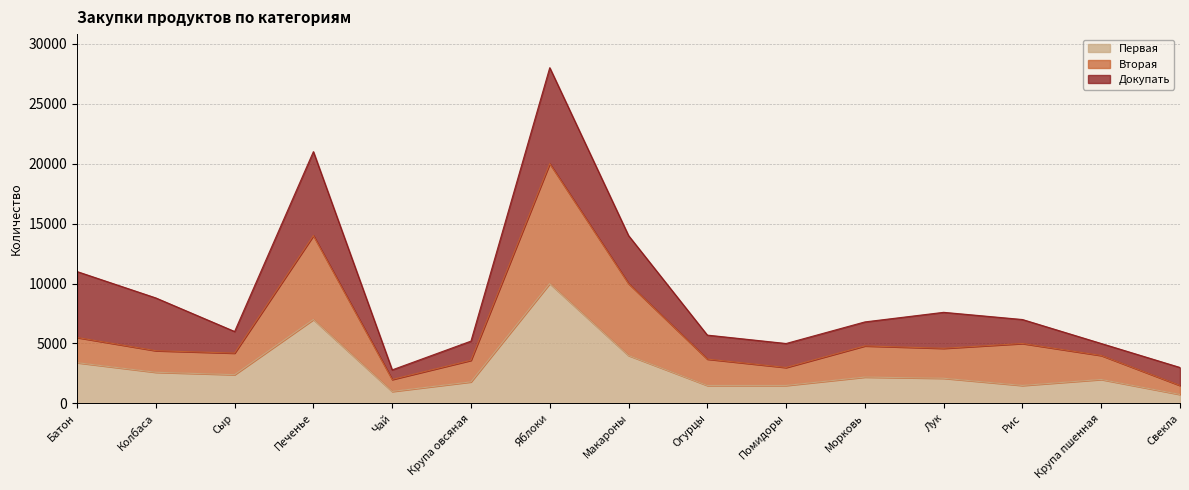

How many data points in Первая are less than 2100?

7